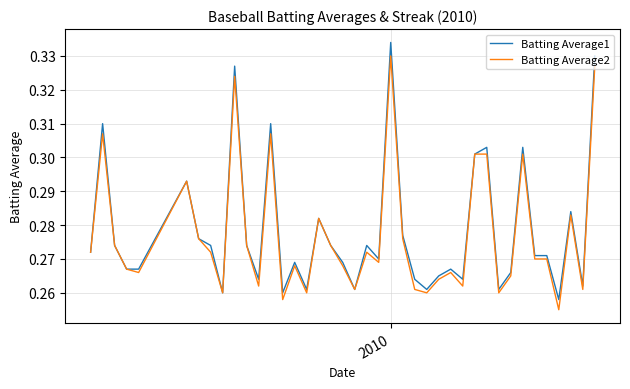

List the series in order of their peak value, highest first.

Batting Average1, Batting Average2